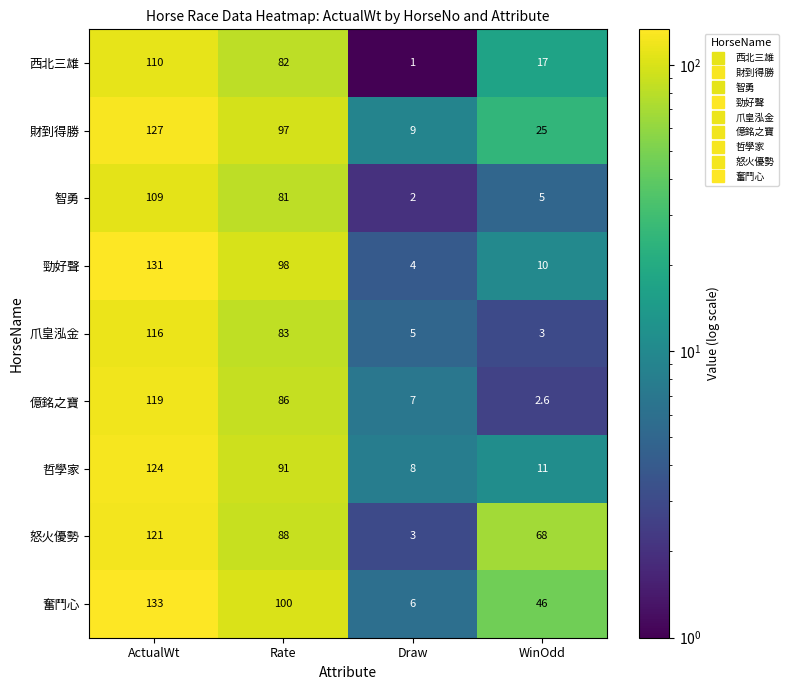

Rank the series by their maximum value, from lowest to highest.

智勇, 西北三雄, 爪皇泓金, 億銘之寶, 怒火優勢, 哲學家, 財到得勝, 勁好聲, 奮鬥心